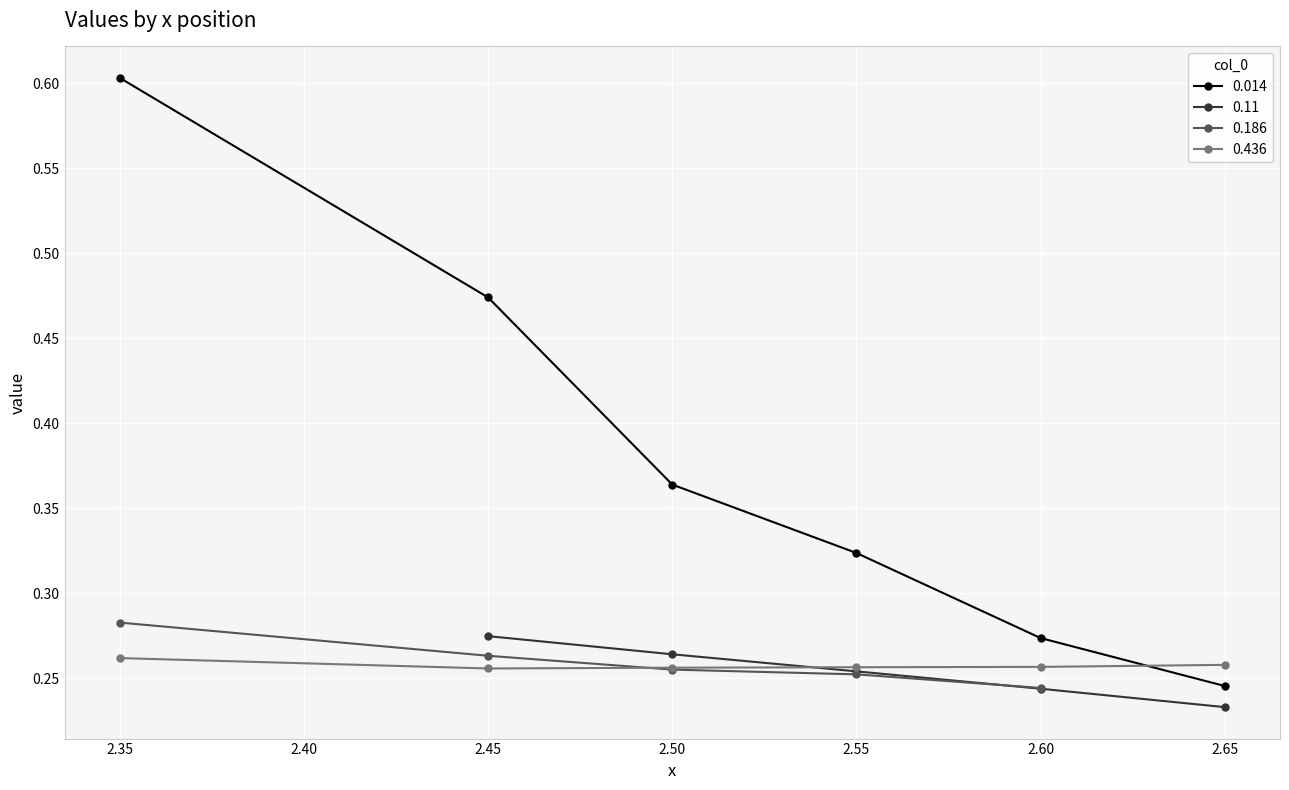

At which label is 0.014 closest to 0?

2.65